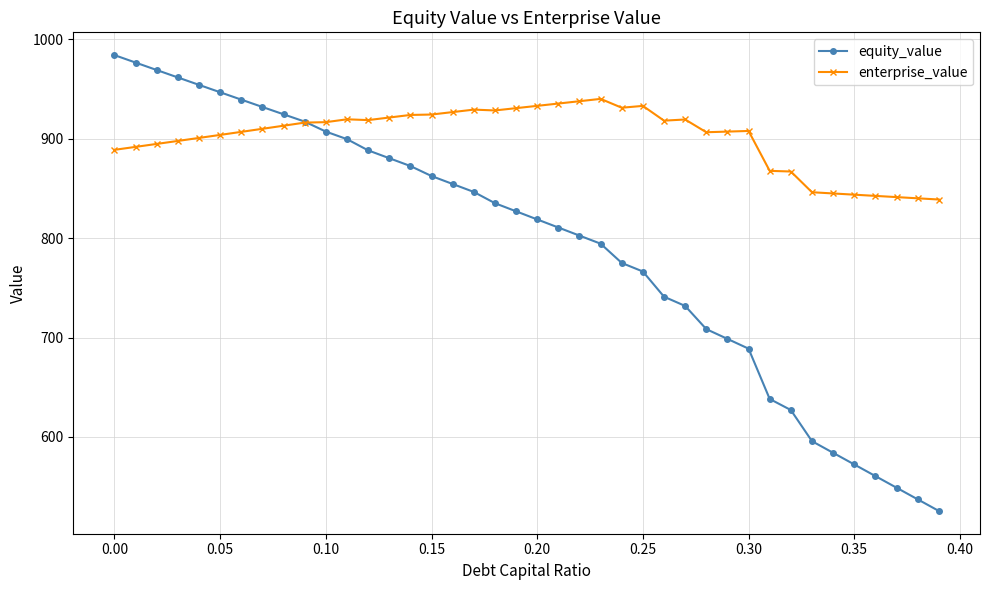

Rank the series by their average value, from highest to lowest.

enterprise_value, equity_value